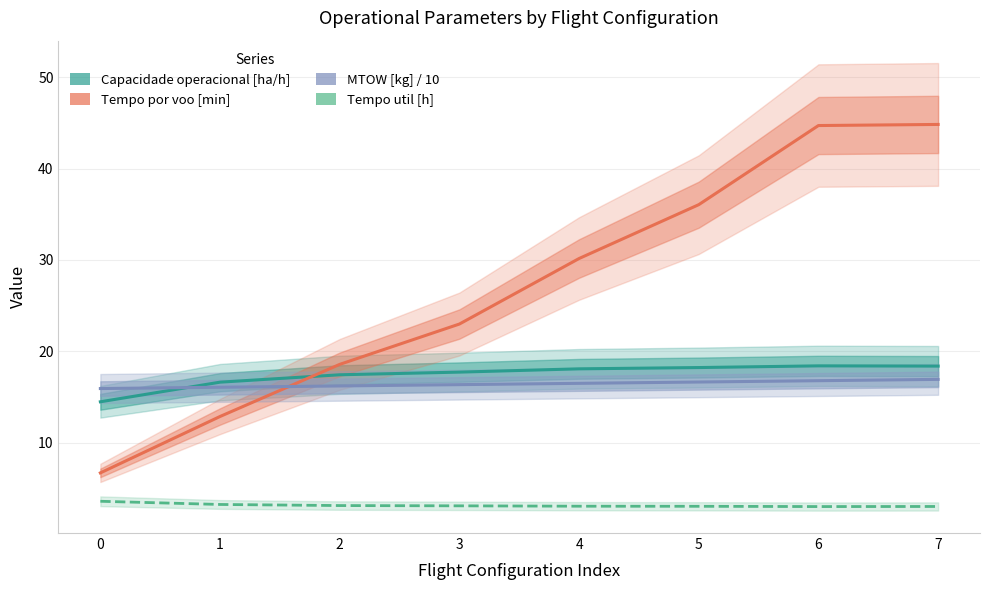

List the series in order of their peak value, lowest first.

Tempo util [h], MTOW [kg] / 10, Capacidade operacional [ha/h], Tempo por voo [min]